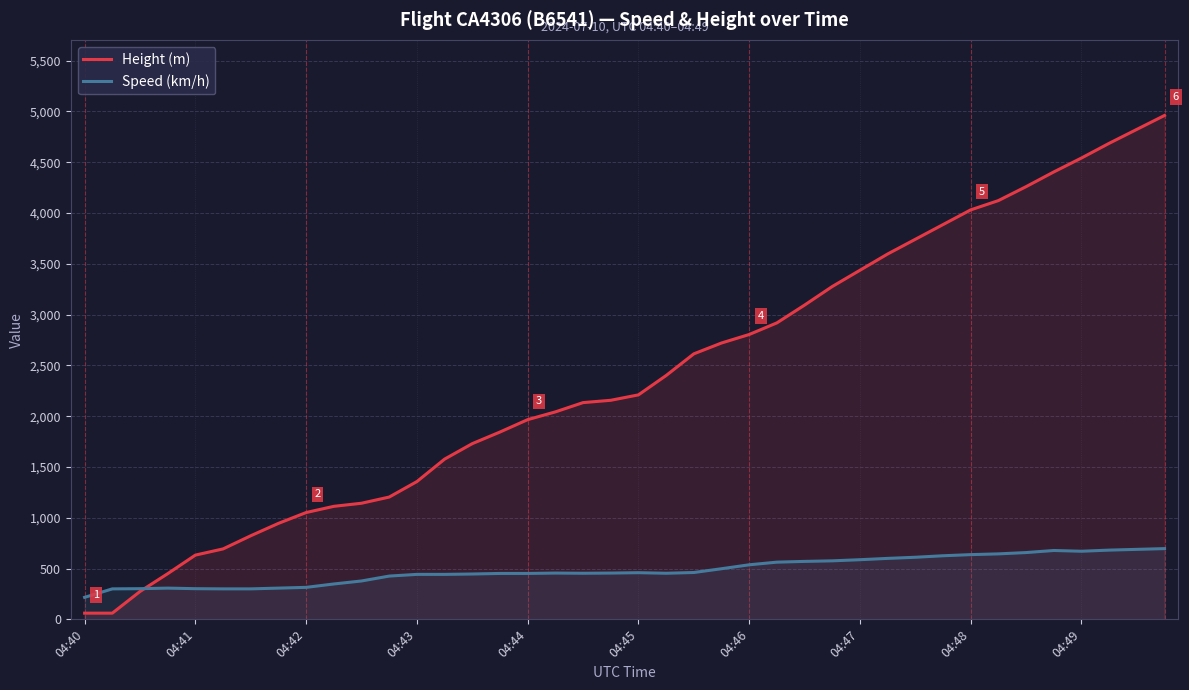

How many lines are shown in the chart?

2